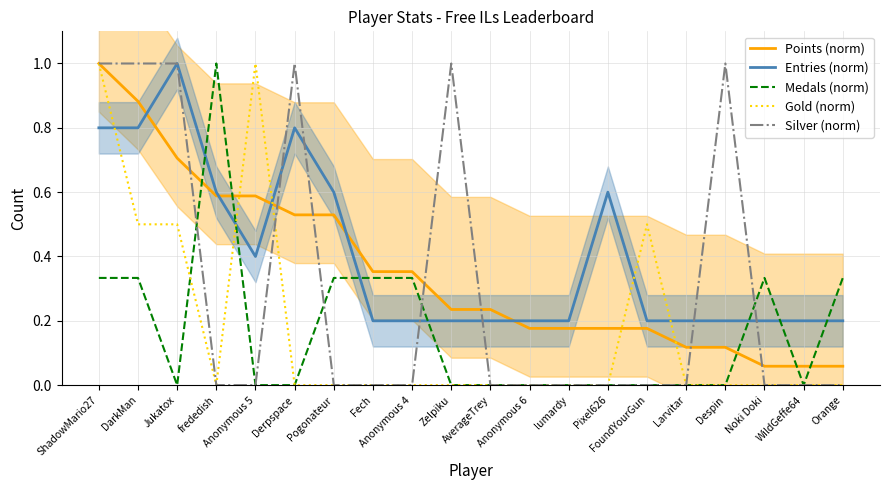

Which label corresponds to the largest value in the chart?

ShadowMario27